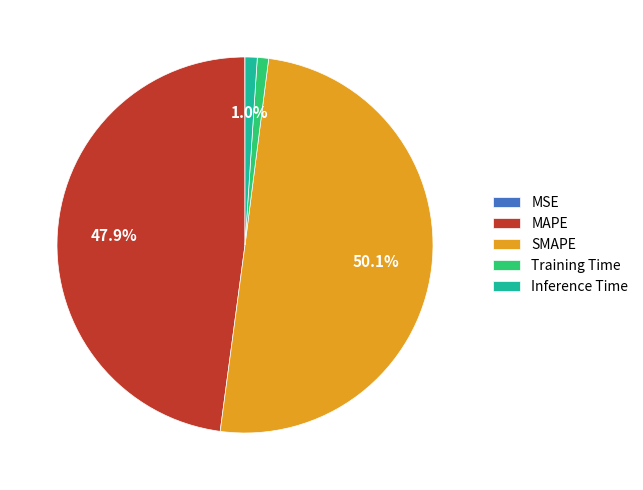

Which category has the biggest portion of the pie?

SMAPE